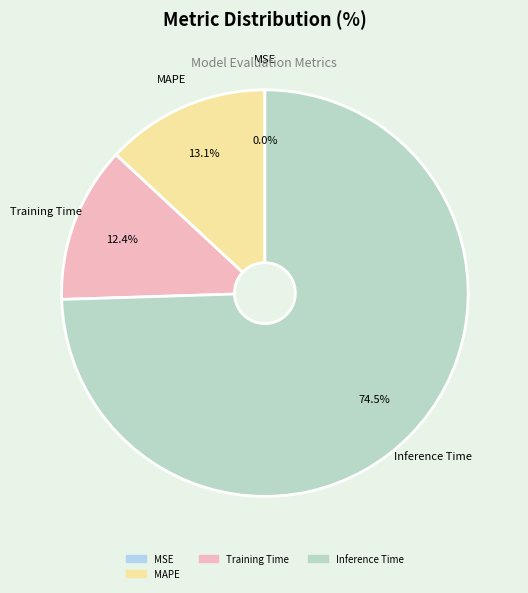

Is there a majority slice in this chart?

Yes